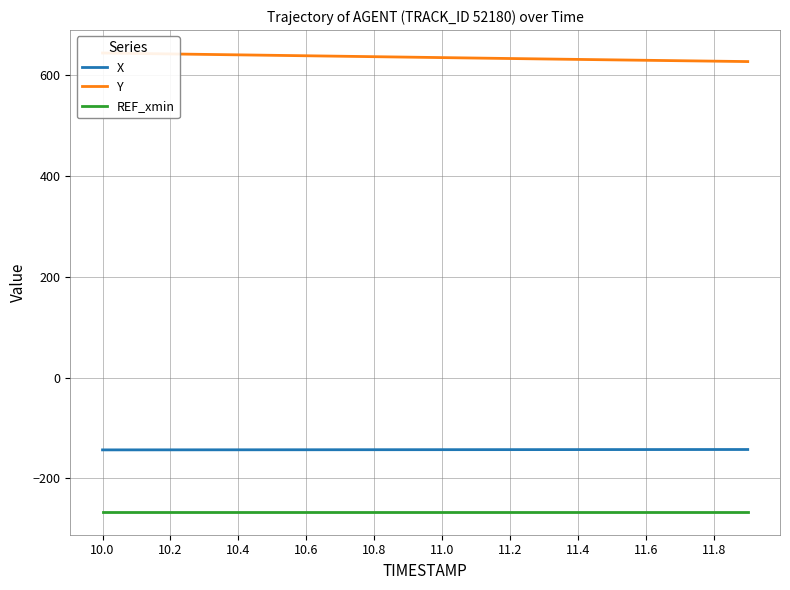

At which label is REF_xmin closest to -266?

10.0